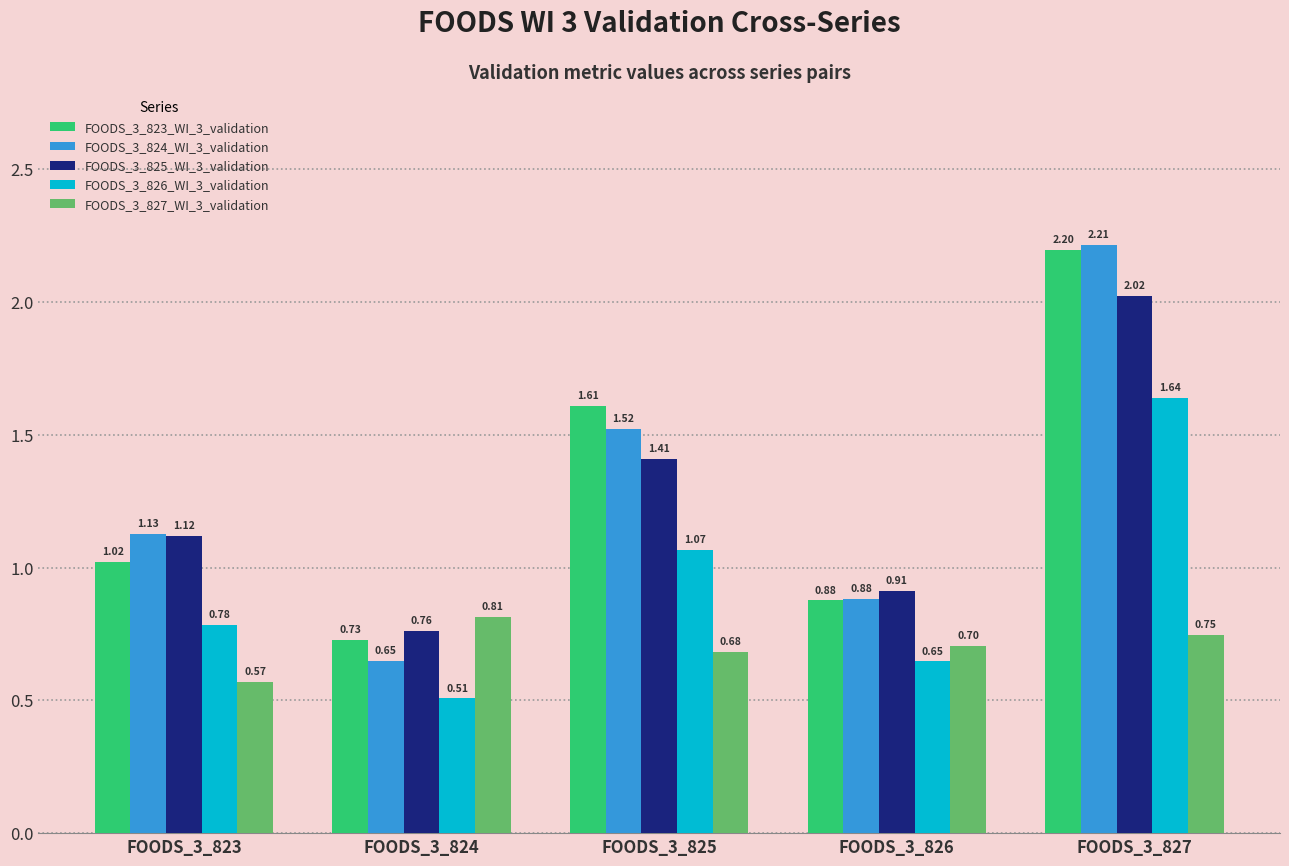

Is it true that FOODS_3_824_WI_3_validation equals 2.2 at FOODS_3_827?

True